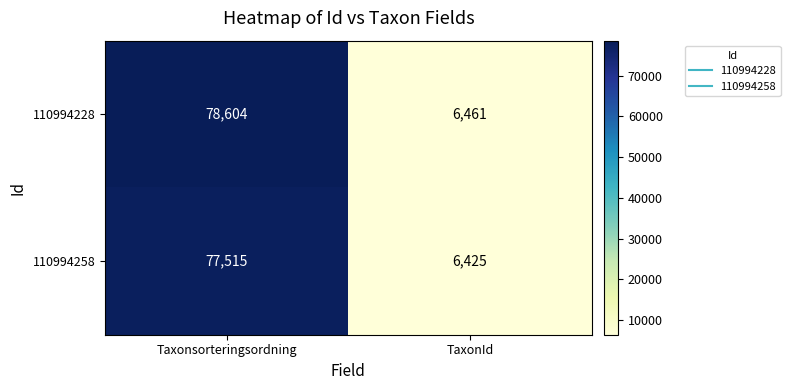

Which series changed the most between Taxonsorteringsordning and TaxonId?

110994228